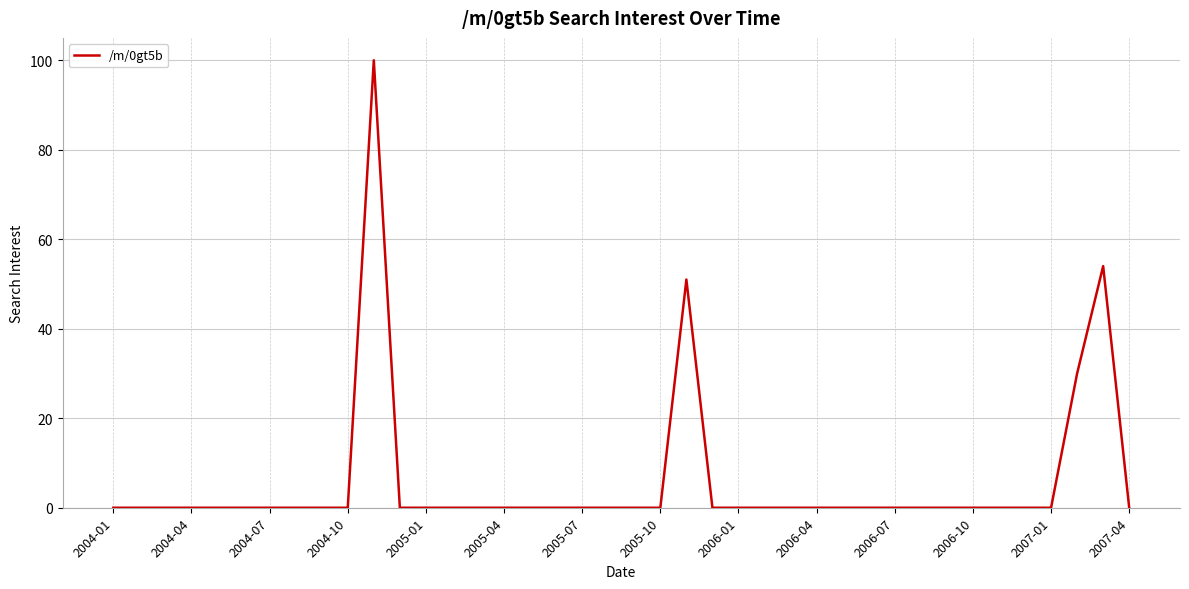

What is the difference between the maximum and minimum values?

100